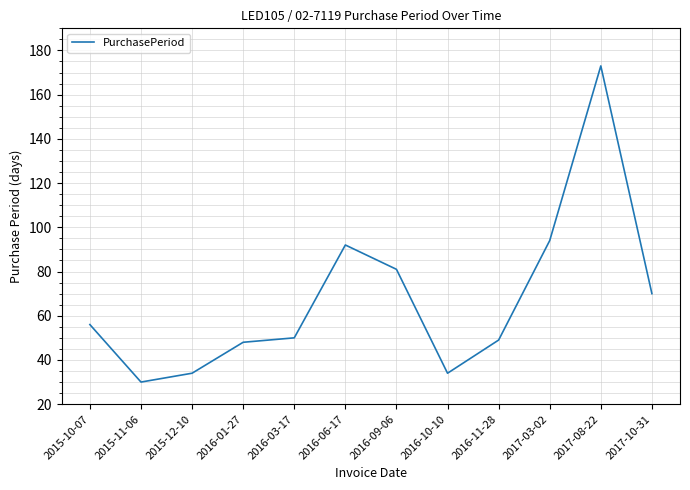

Which category has the highest value across all series?

2017-08-22